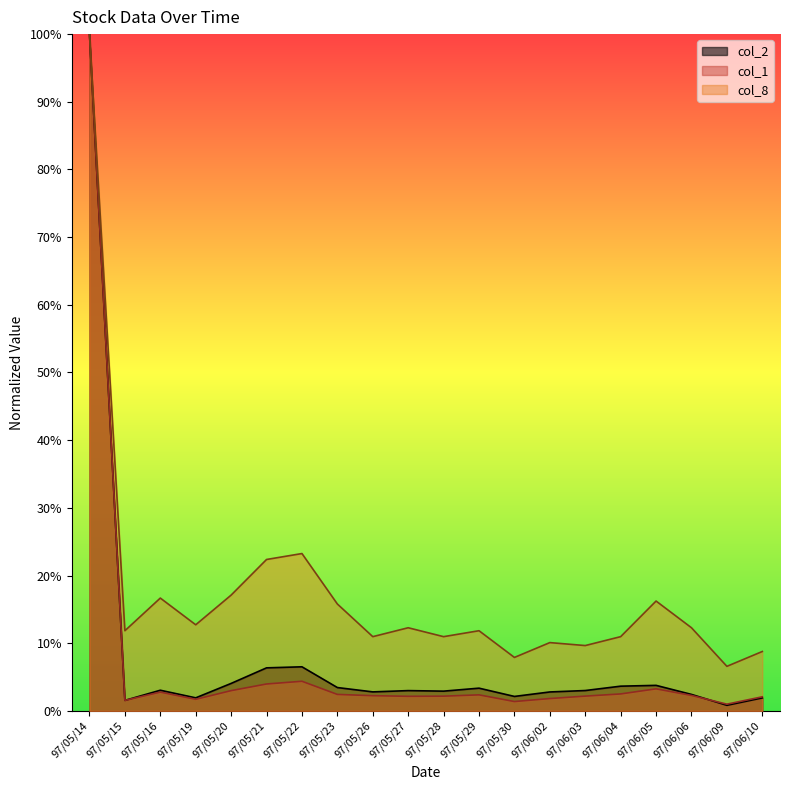

Between 97/06/03 and 97/06/10, which series saw the biggest shift?

col_2